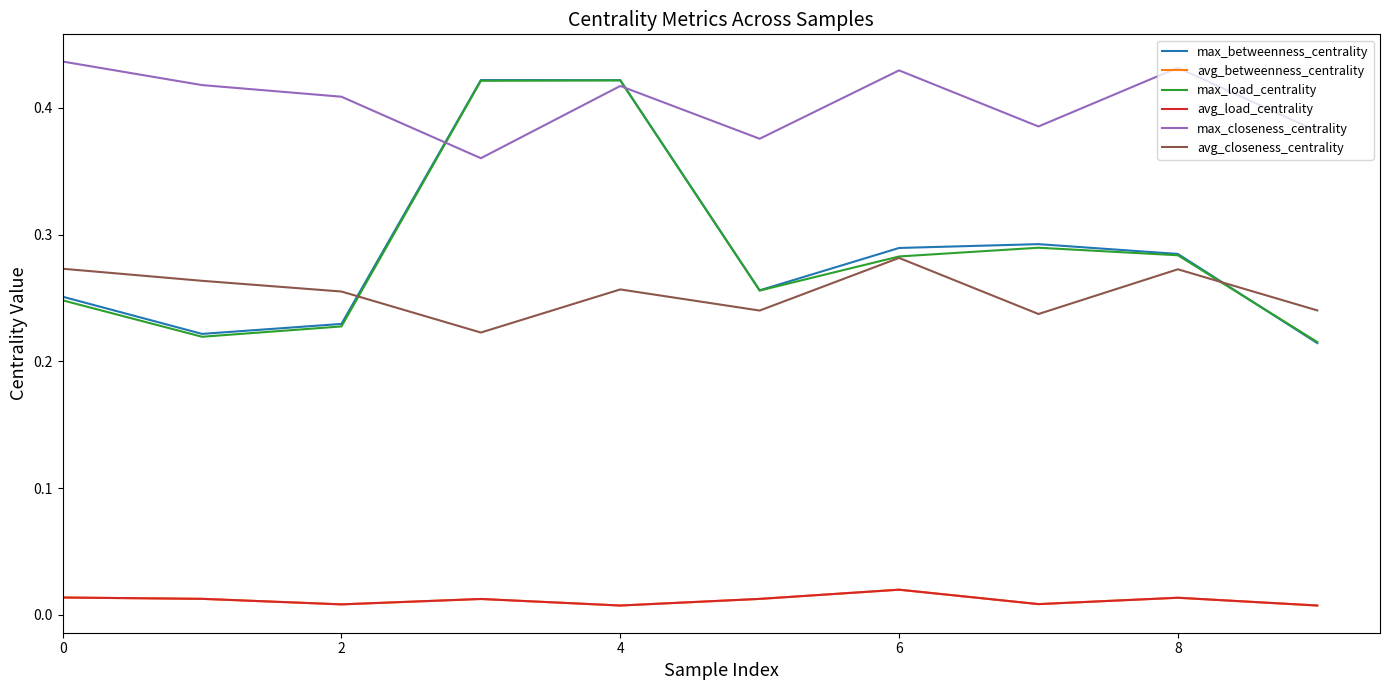

Which series has the largest total across all categories?

max_closeness_centrality